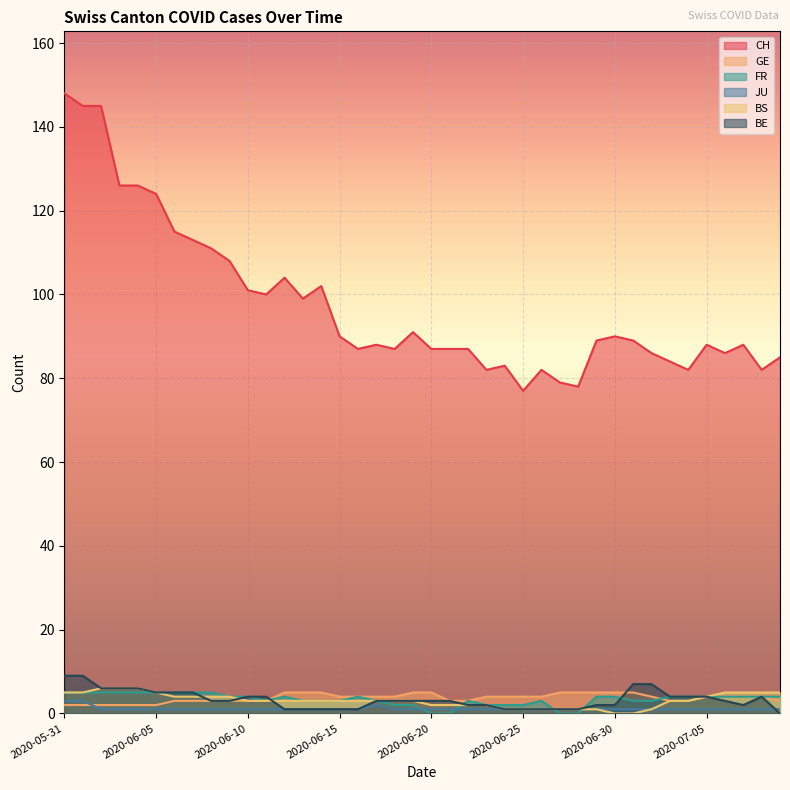

Which has a higher value, 2020-06-03 or 2020-06-04?

2020-06-03